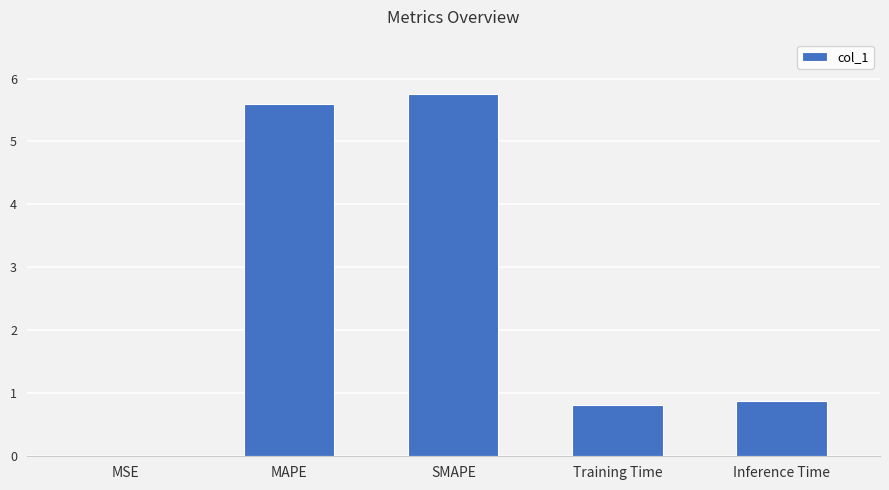

What is the average value?

2.6